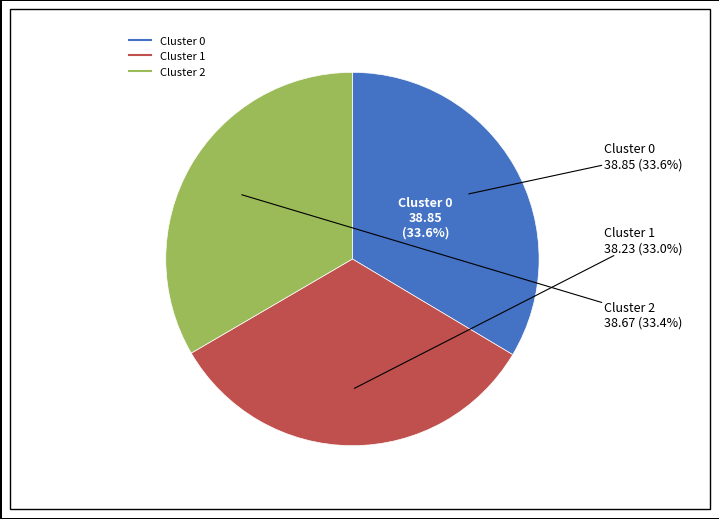

How much of the chart is everything except 0?

66.4%